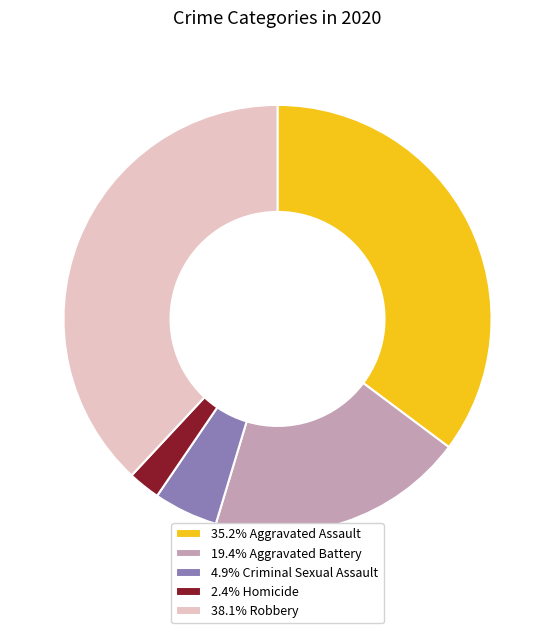

Is the sum of 4.9% Criminal Sexual Assault and 2.4% Homicide greater than half?

No